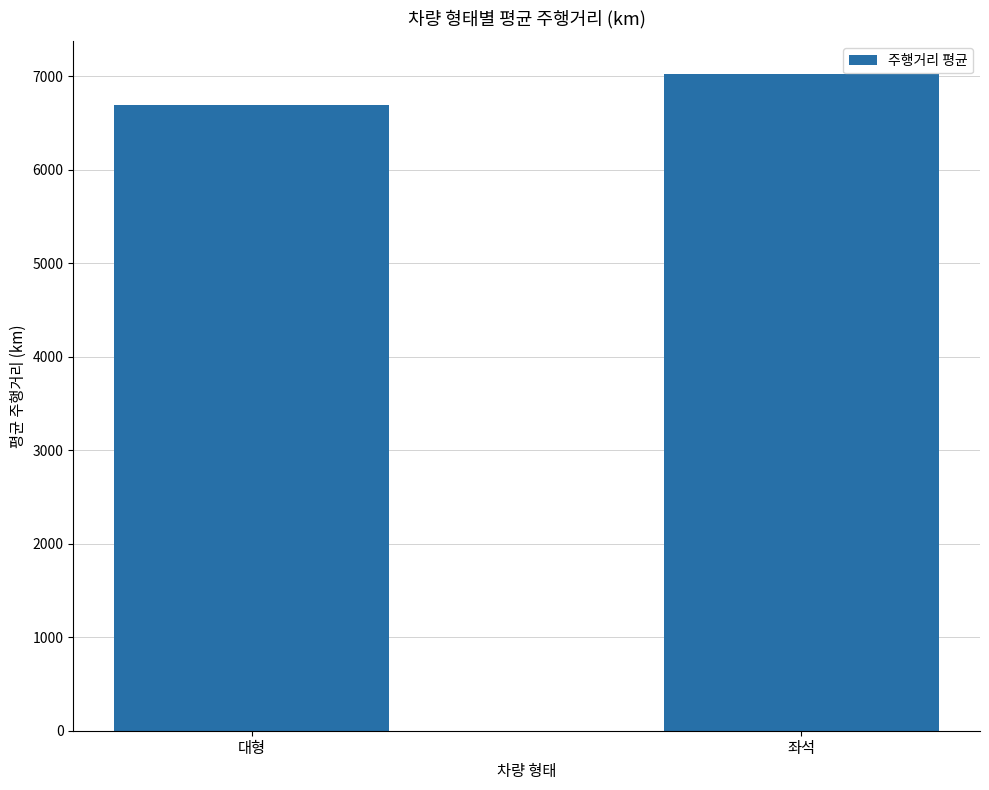

What is the label of the 2nd bar from the left?

좌석